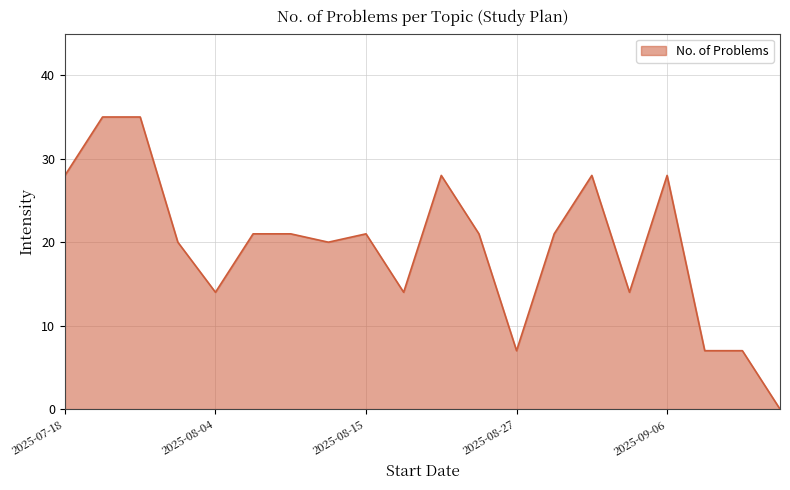

What is the maximum value shown in the chart?

35